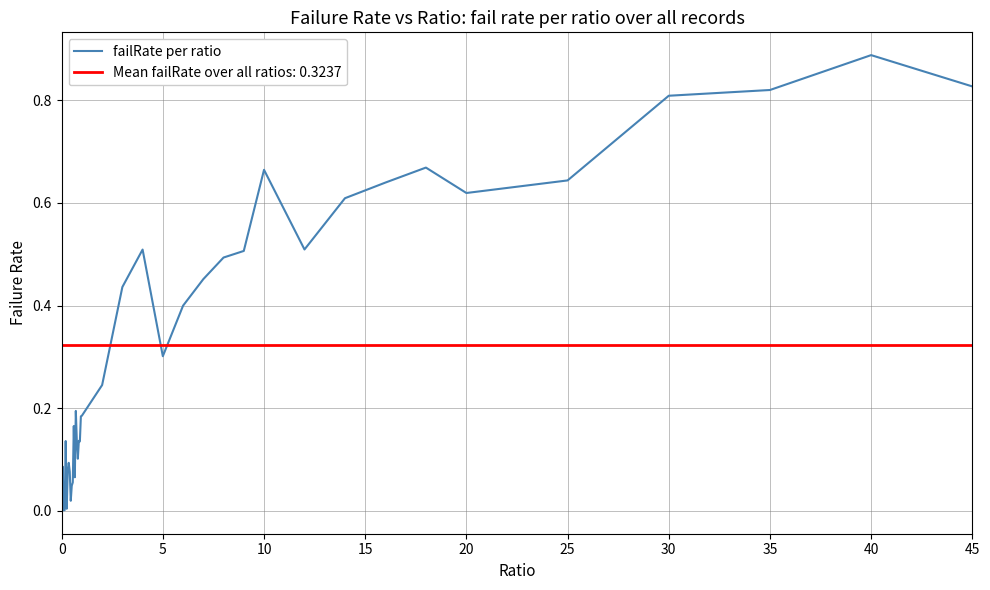

The failRate per ratio series shows 0.5 at 0. True or false?

False